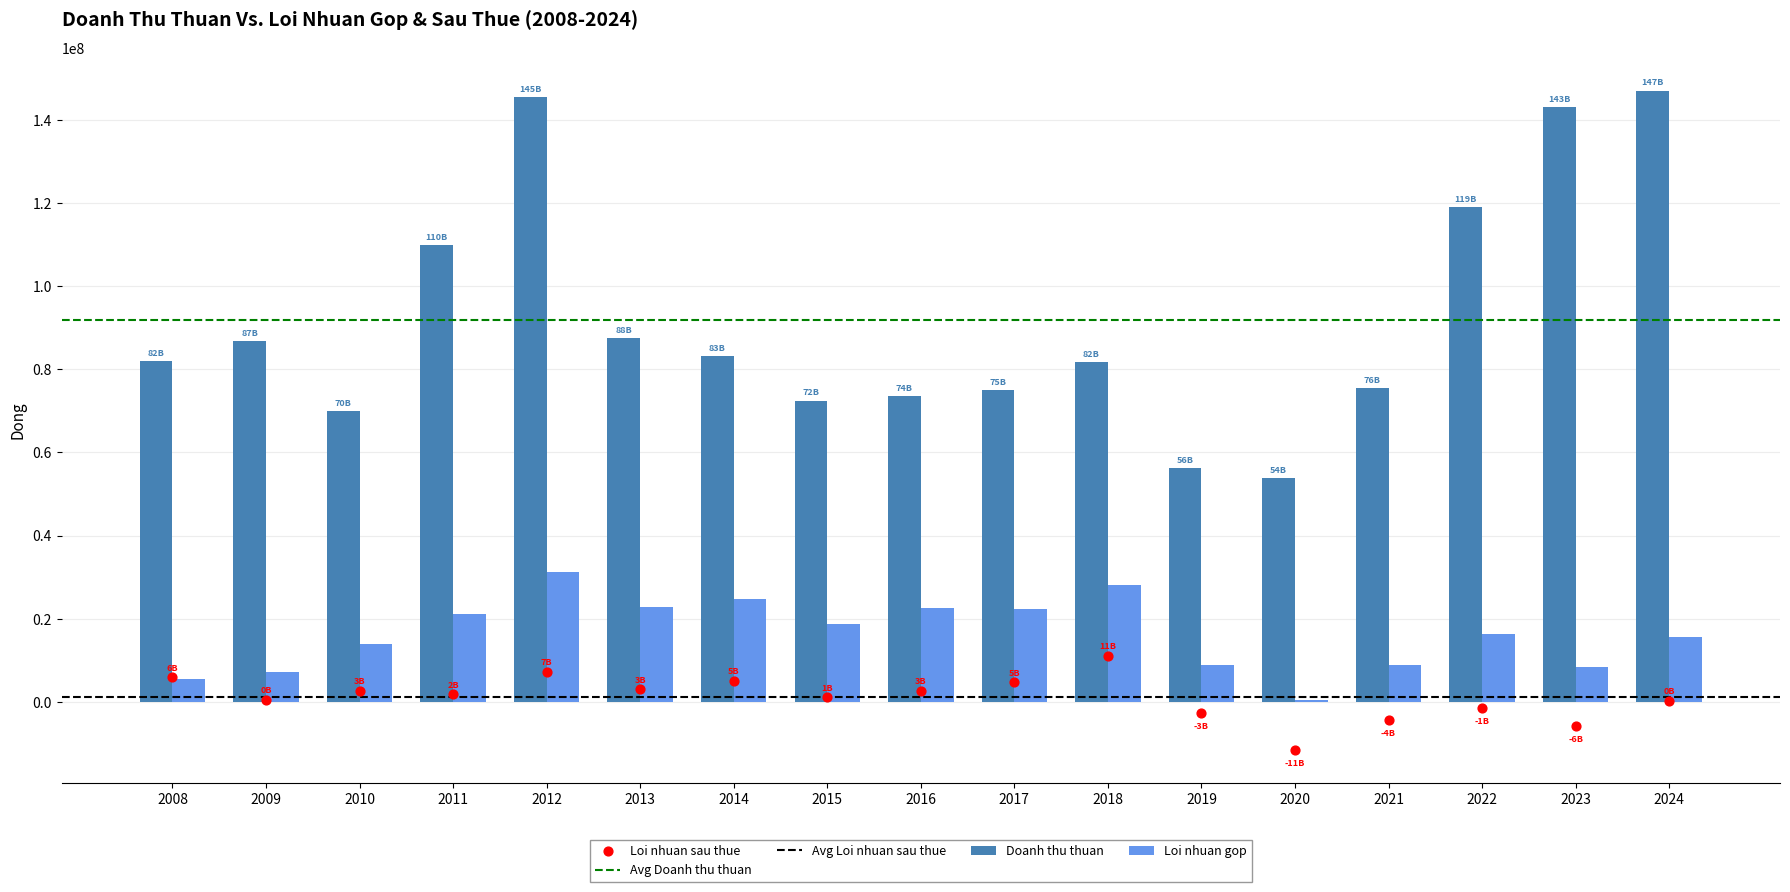

At how many categories does at least one series exceed 256715?

17